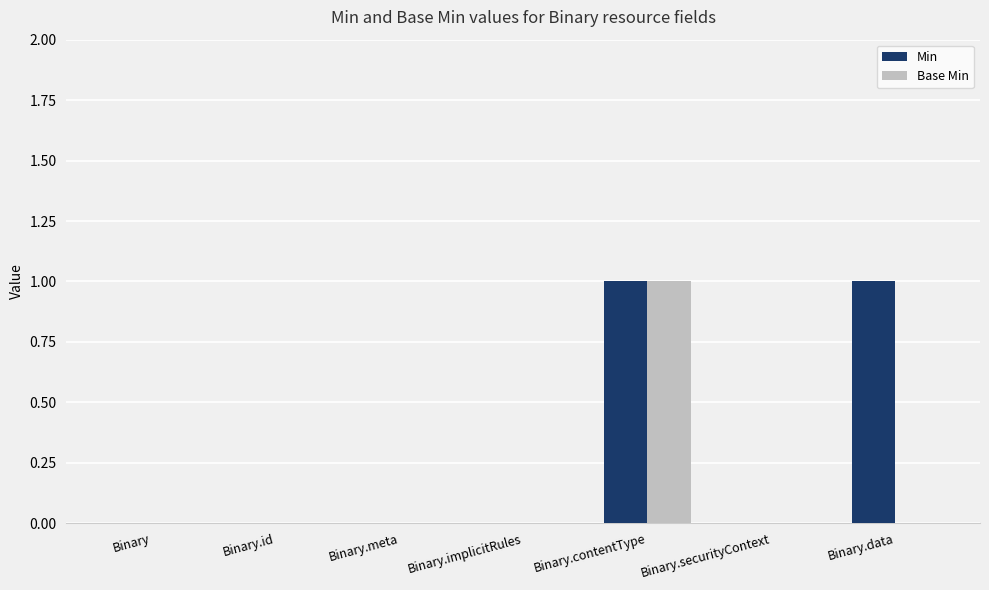

At which category is the sum across all series the highest?

Binary.contentType